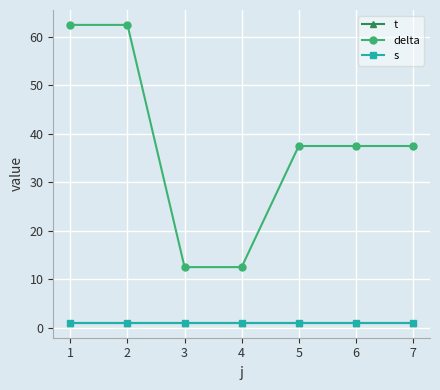

Reading right to left, list all the values displayed in this chart.

t: 7=1.0	6=1.0	5=1.0	4=1.0	3=1.0	2=1.0	1=1.0
delta: 7=37.5	6=37.5	5=37.5	4=12.5	3=12.5	2=62.5	1=62.5
s: 7=1.0	6=1.0	5=1.0	4=1.0	3=1.0	2=1.0	1=1.0